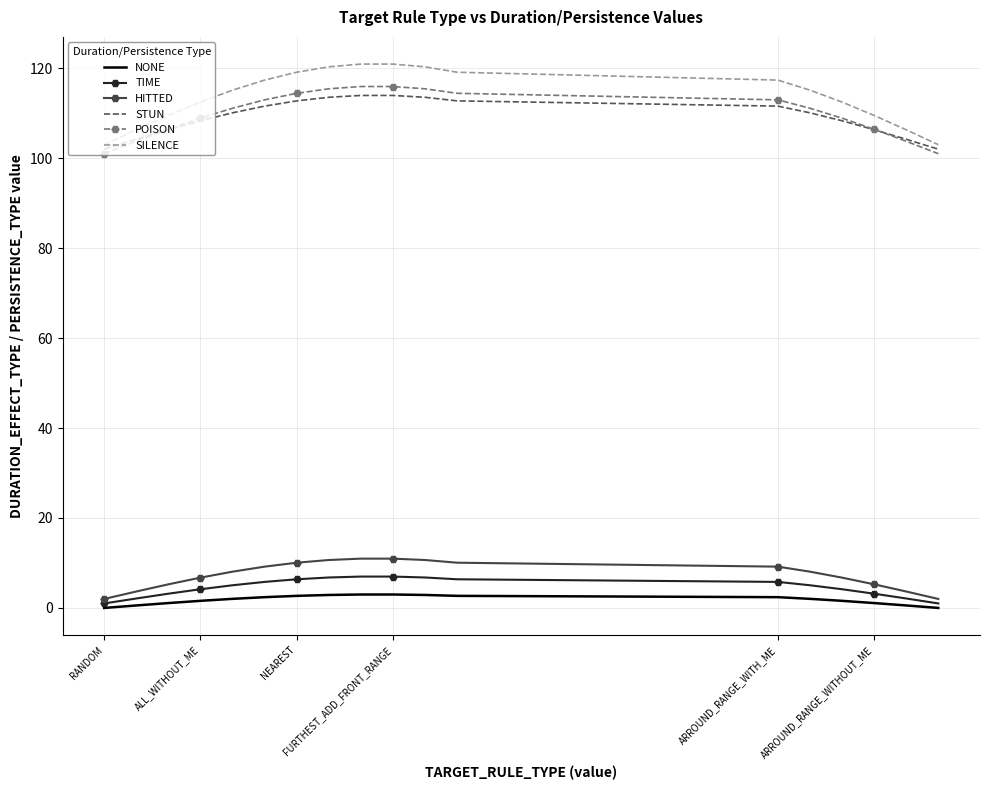

Which series has the largest range (max minus min)?

SILENCE